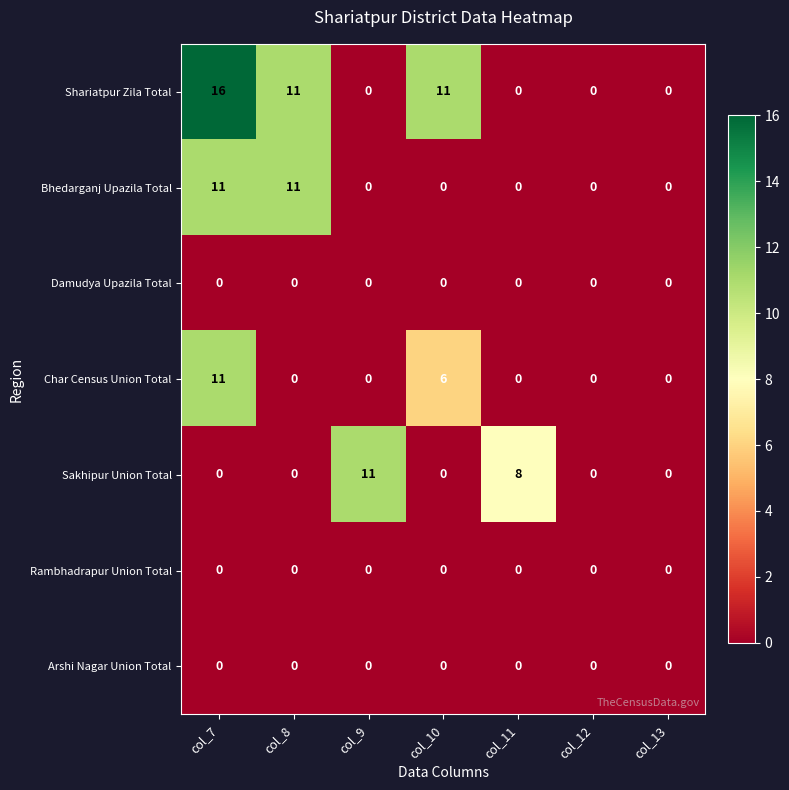

How many data points does each series have?

7